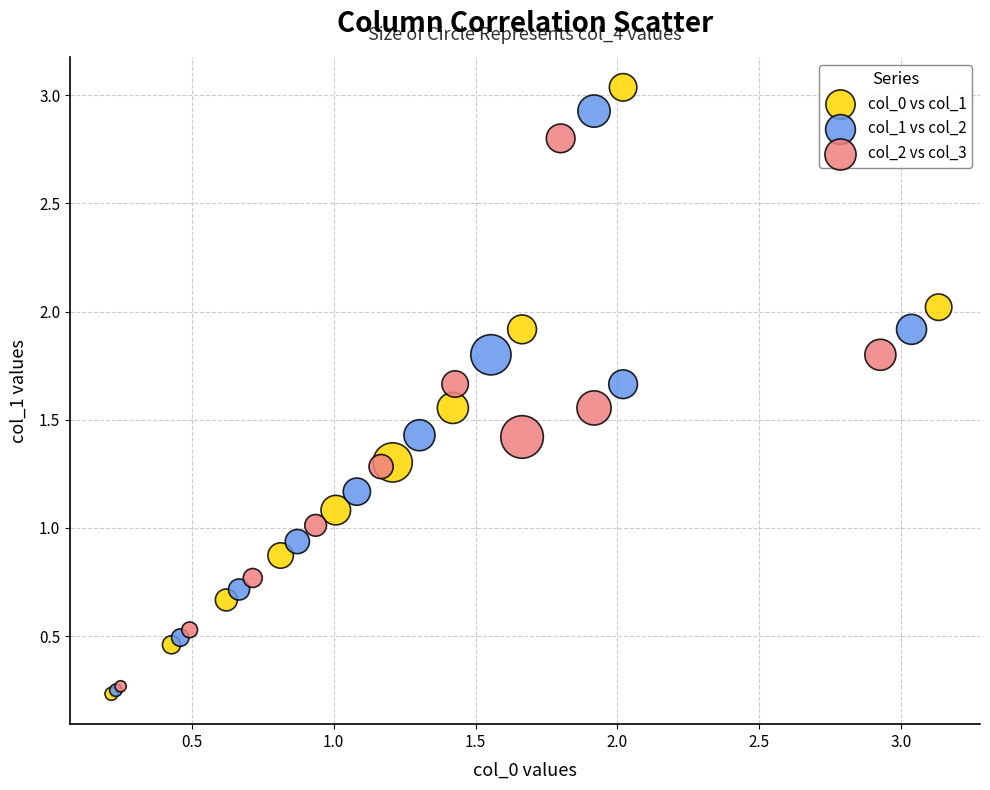

Which series has the largest Y range (max minus min)?

col_0 vs col_1